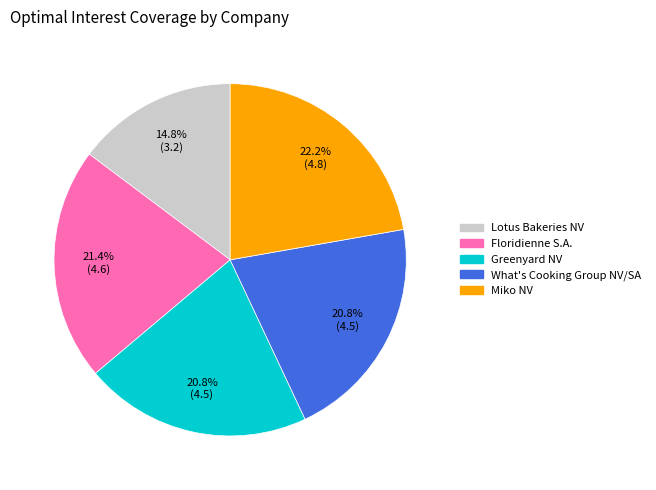

What percentage is the Floridienne S.A. slice, to the nearest percent?

21%